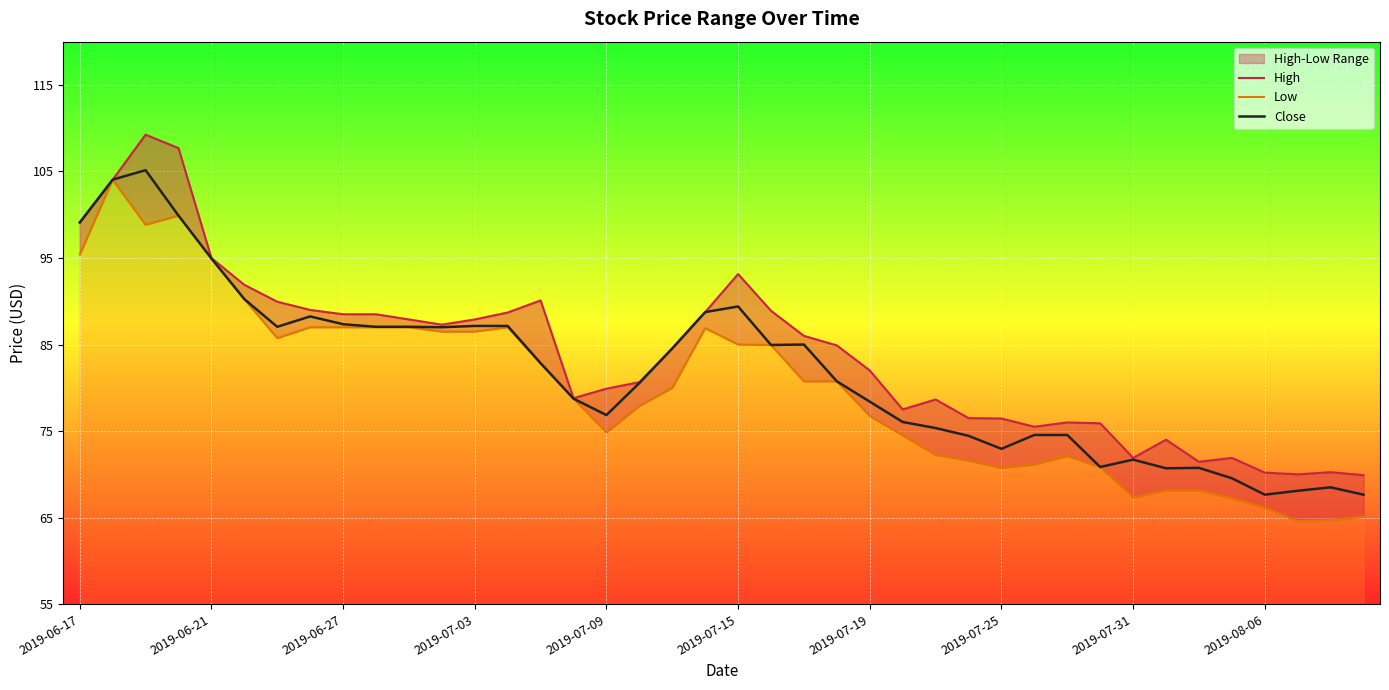

True or false: Close has a value of 36.3 at 38.

False